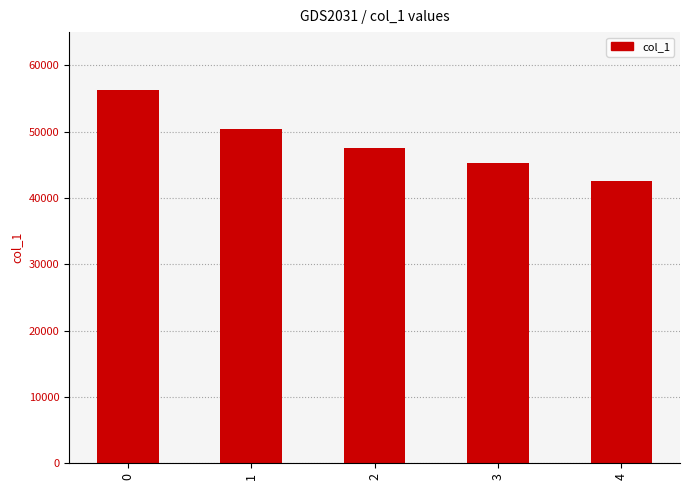

What is the difference between the second highest and minimum values?

7843